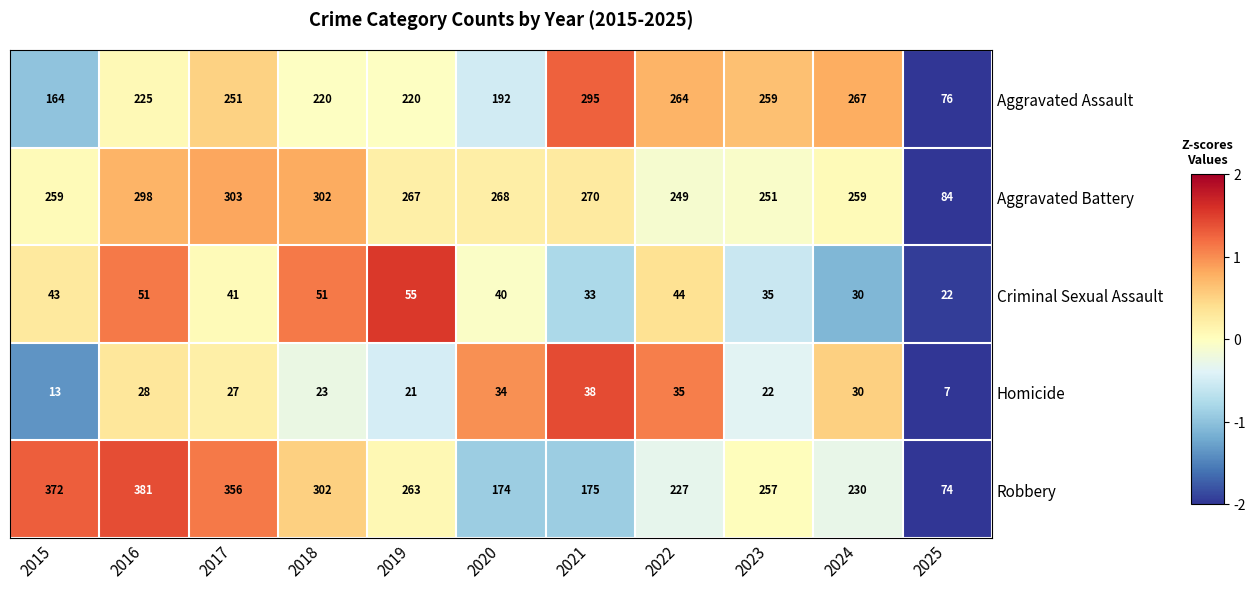

Is it true that Aggravated Battery equals 302 at 2018?

True